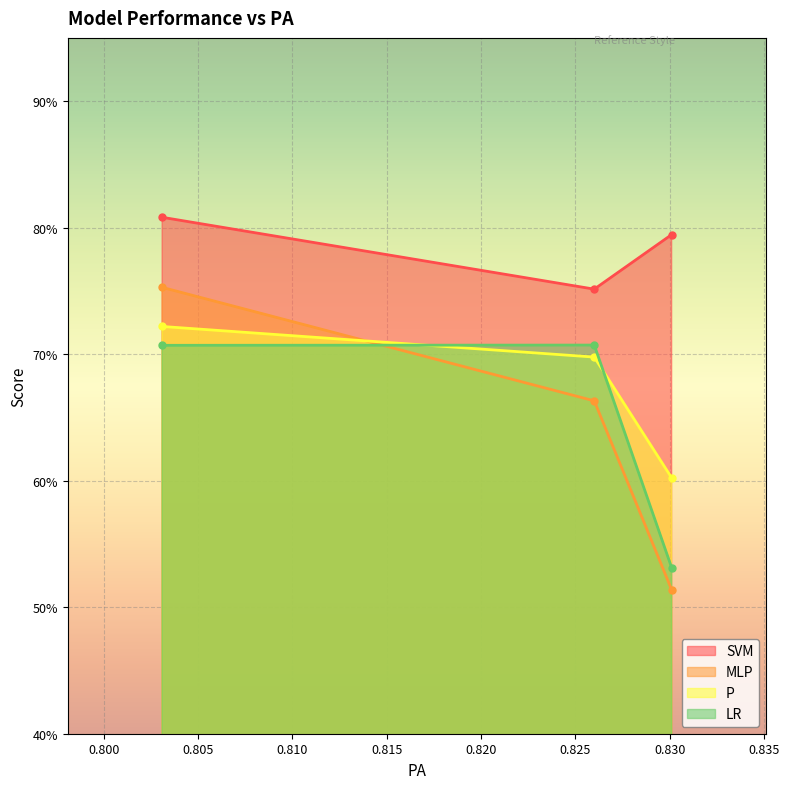

Rank the series at 0.8301 from lowest to highest value.

MLP, LR, P, SVM